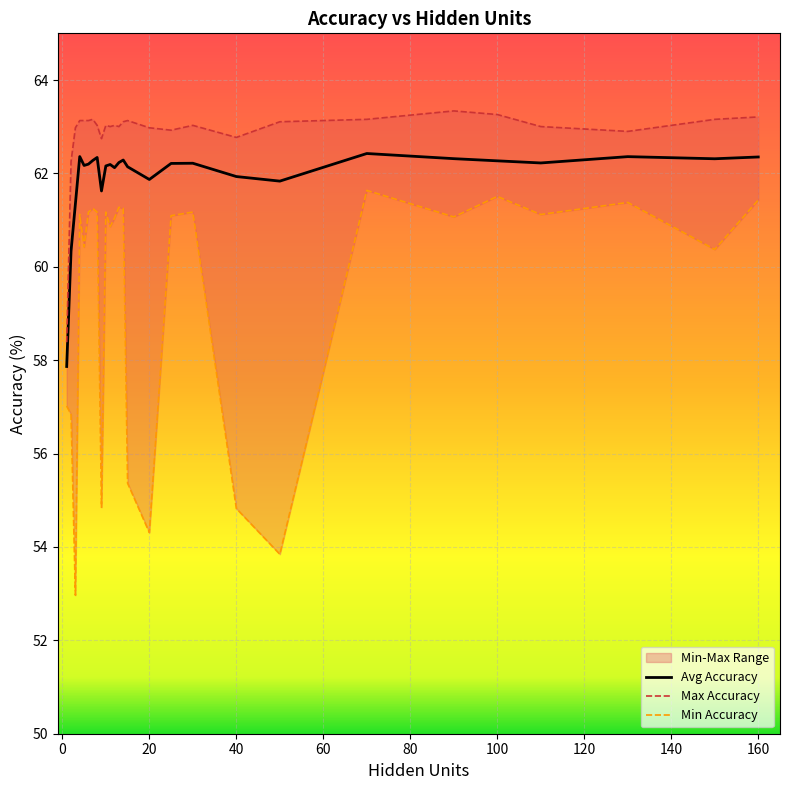

What is the lowest value of the Avg Accuracy series?

57.9